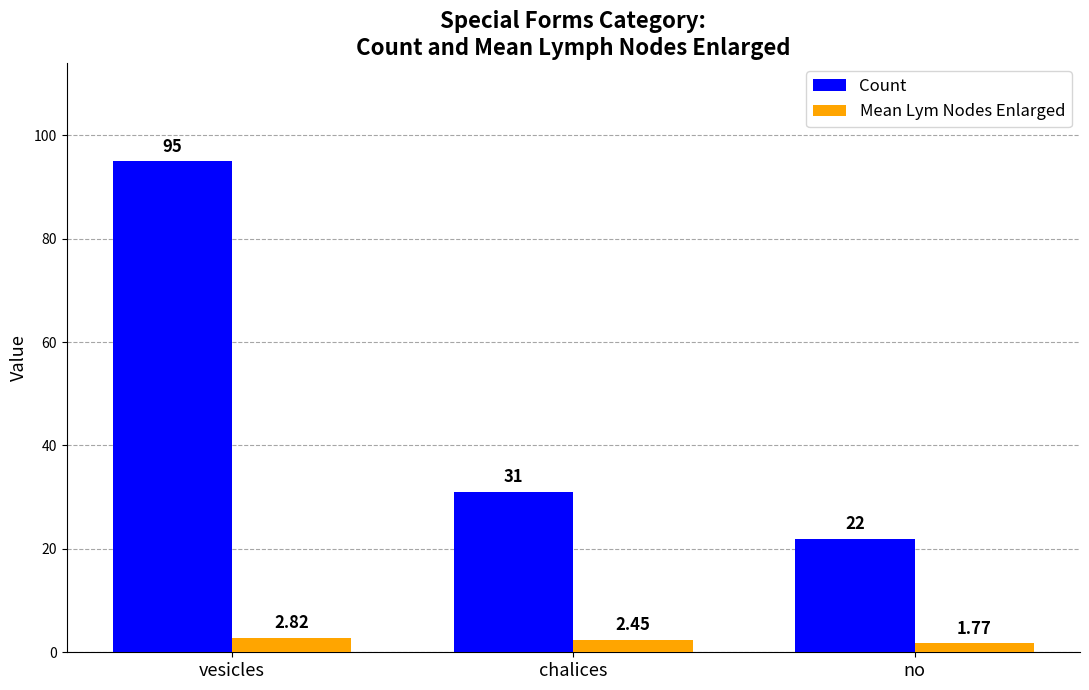

What is the difference between the second highest and minimum values in the Count series?

9.0